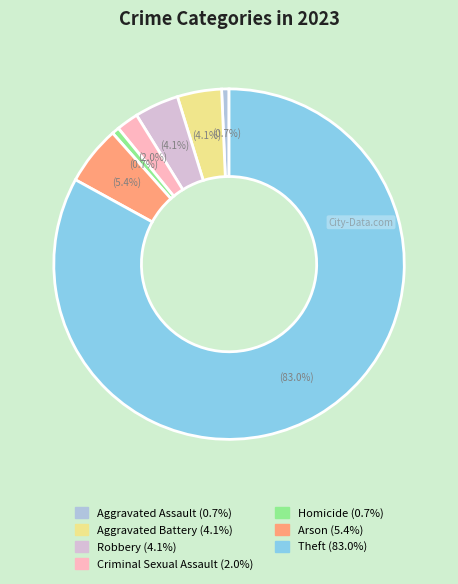

To the nearest percent, what is the average slice percentage?

14%